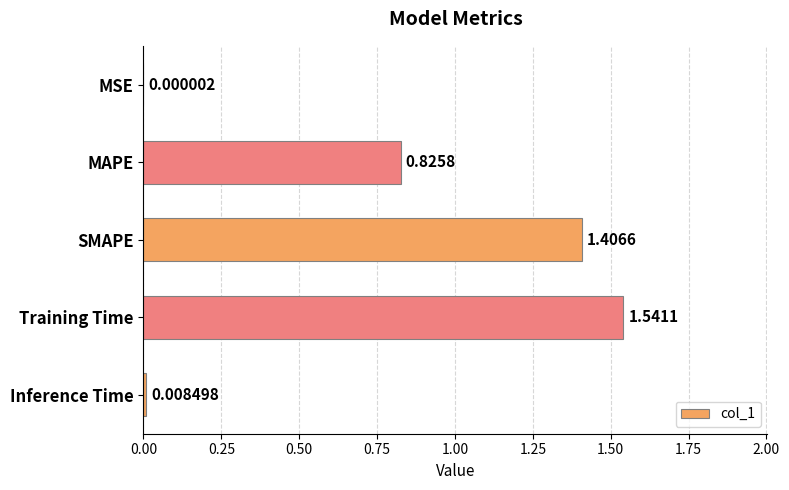

Between Training Time and MSE, which is larger?

Training Time